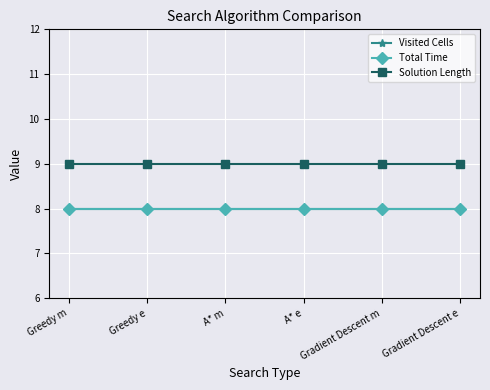

Does the chart have visible grid lines?

Yes